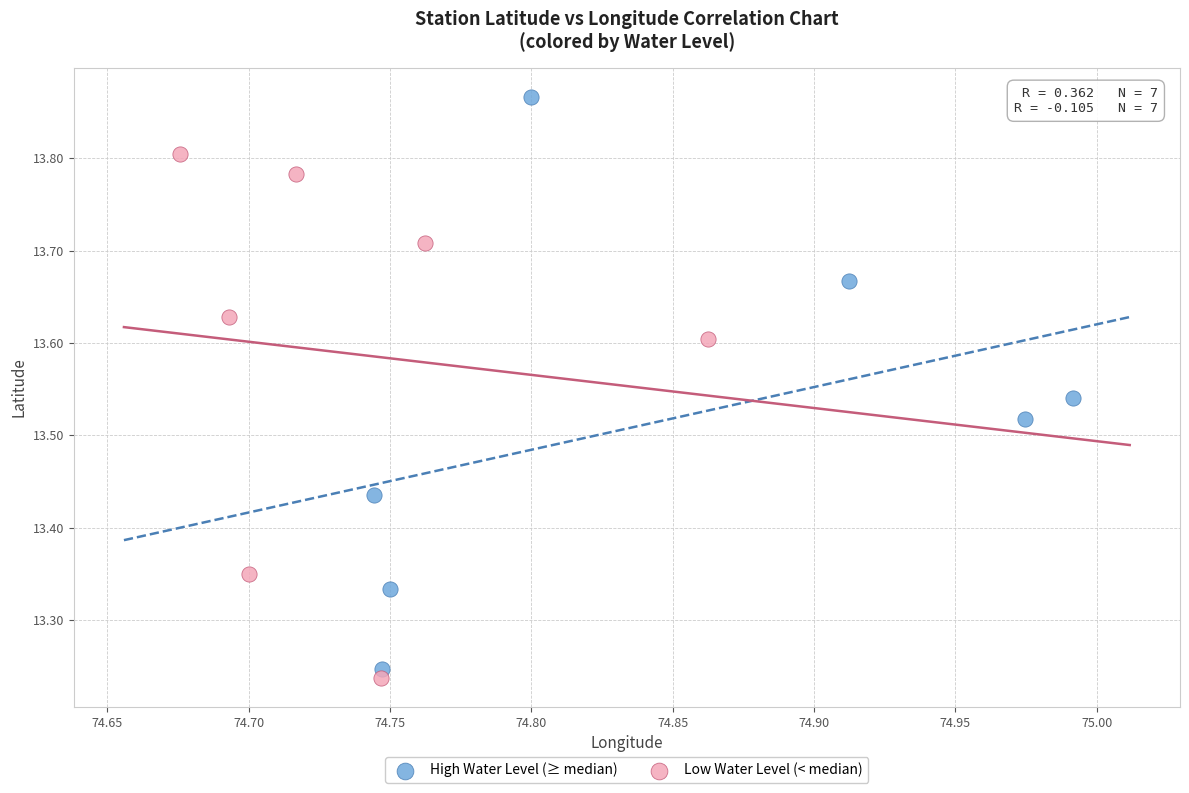

Which series contains the highest Y value?

High Water Level (≥ median)